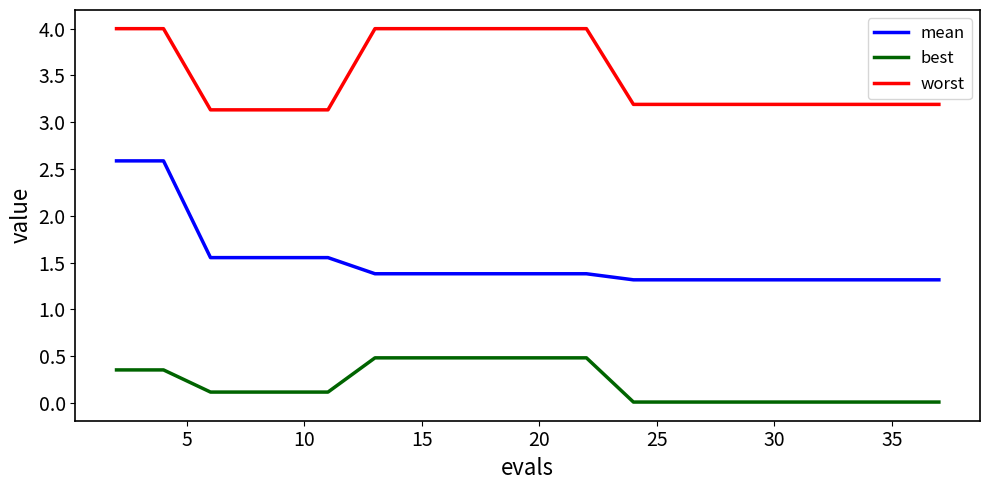

Rank the series by their maximum value, from highest to lowest.

worst, mean, best